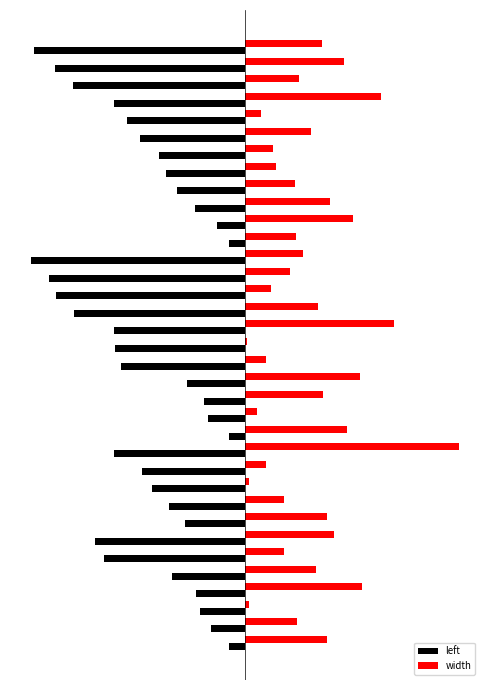

What are all the series names shown in the legend?

left, width